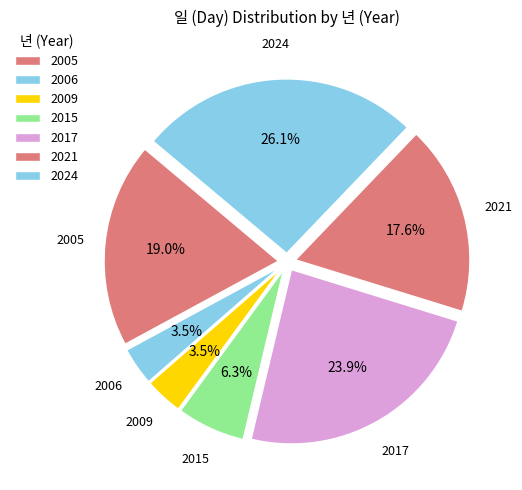

Which category has the smallest portion of the pie?

2006